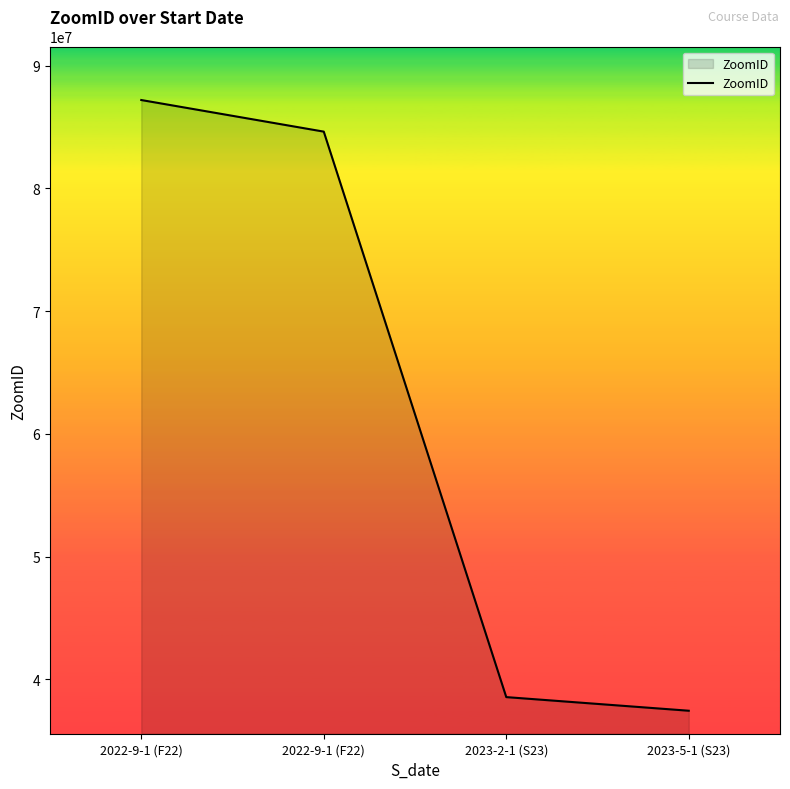

Reading left to right, list all the values displayed in this chart.

87193128	84619436	38562849	37452872